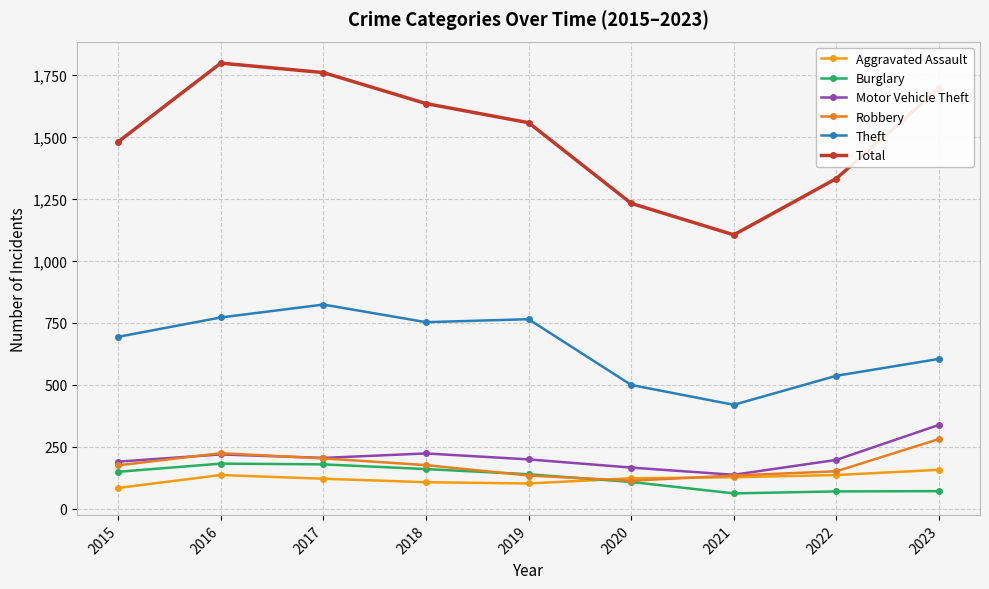

Which category has the highest value across all series?

2016